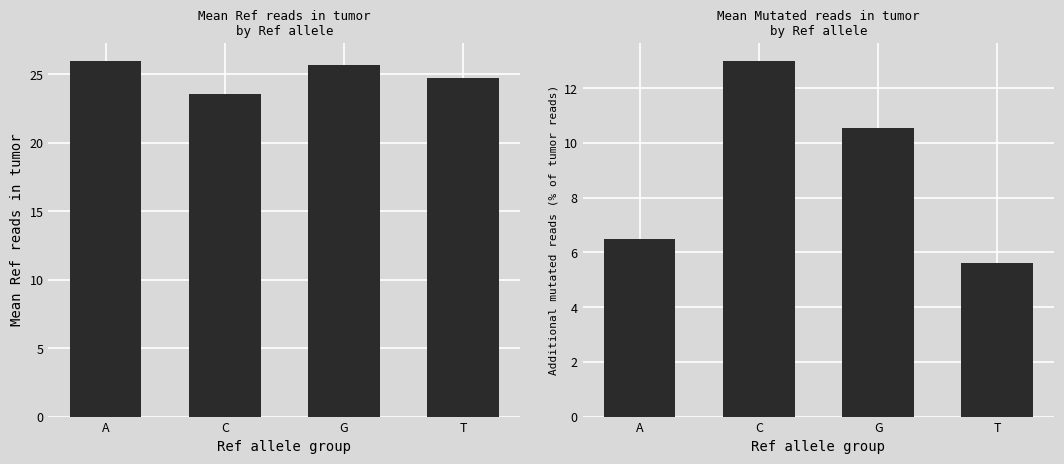

Rank the categories by Mutated reads in tumor value from highest to lowest.

C, G, A, T